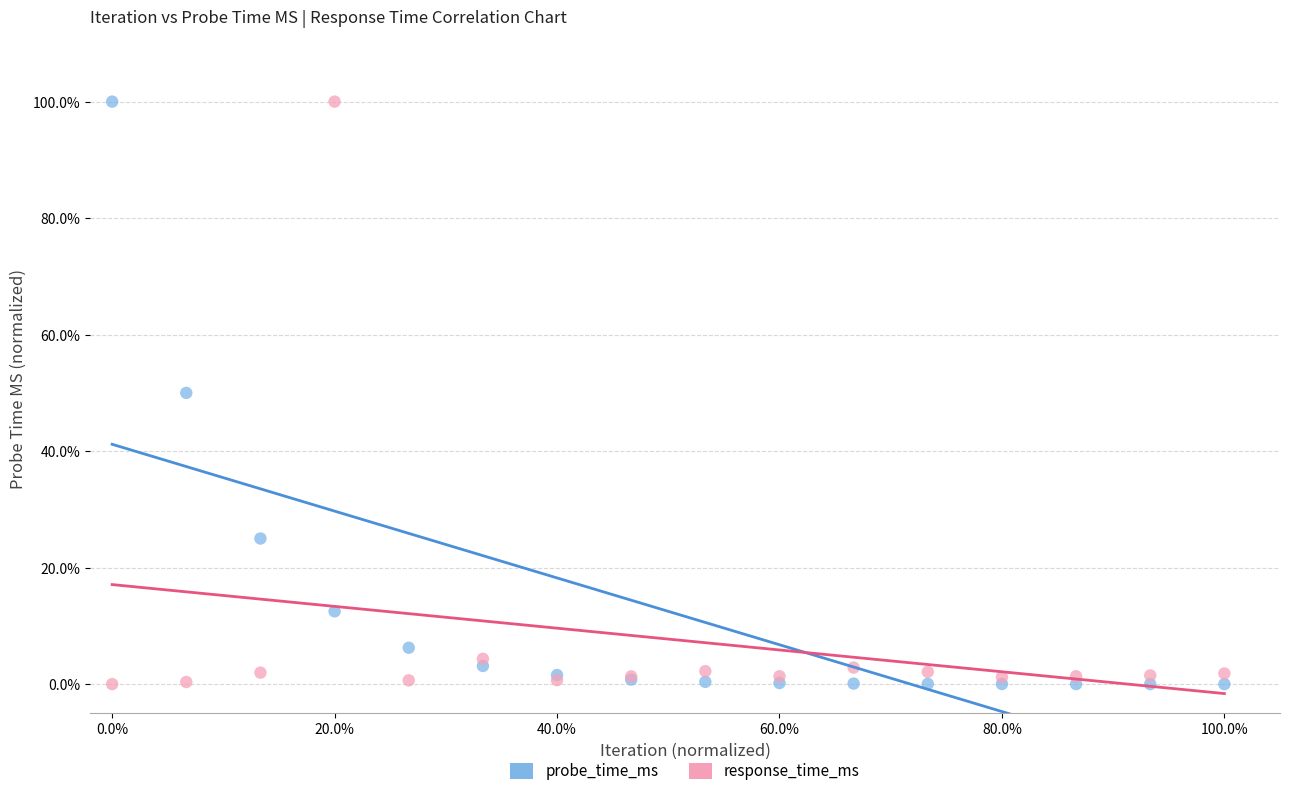

What are all the series names shown in the legend?

probe_time_ms, response_time_ms